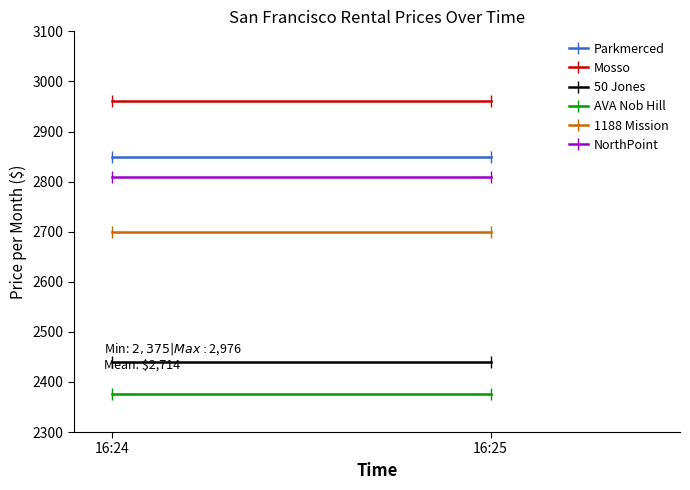

Rank the categories by AVA Nob Hill value from lowest to highest.

16:24, 16:25